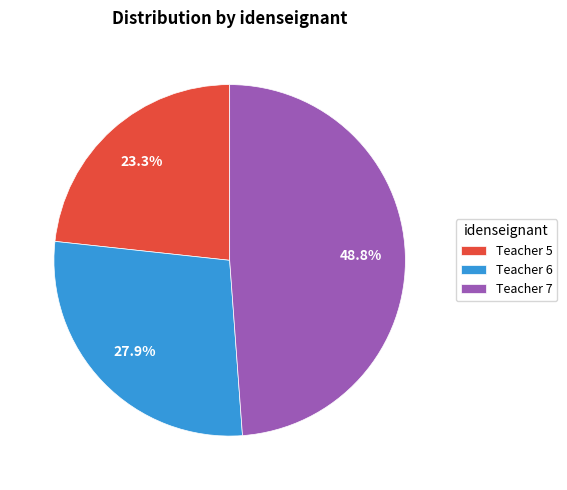

How many segments does this pie chart have?

3